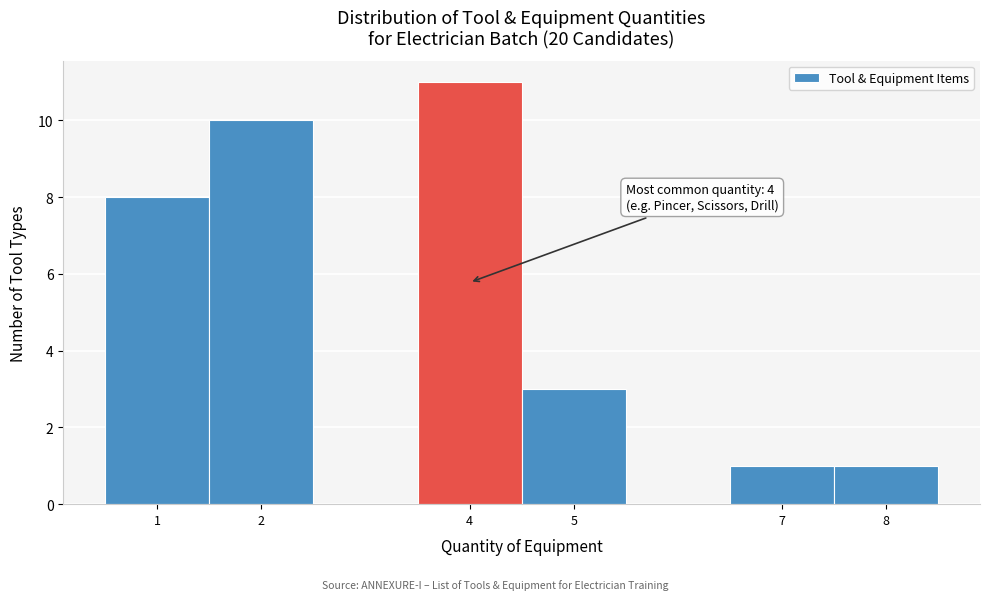

Over which range of the x-axis is the bar tallest?

3.5 to 4.5